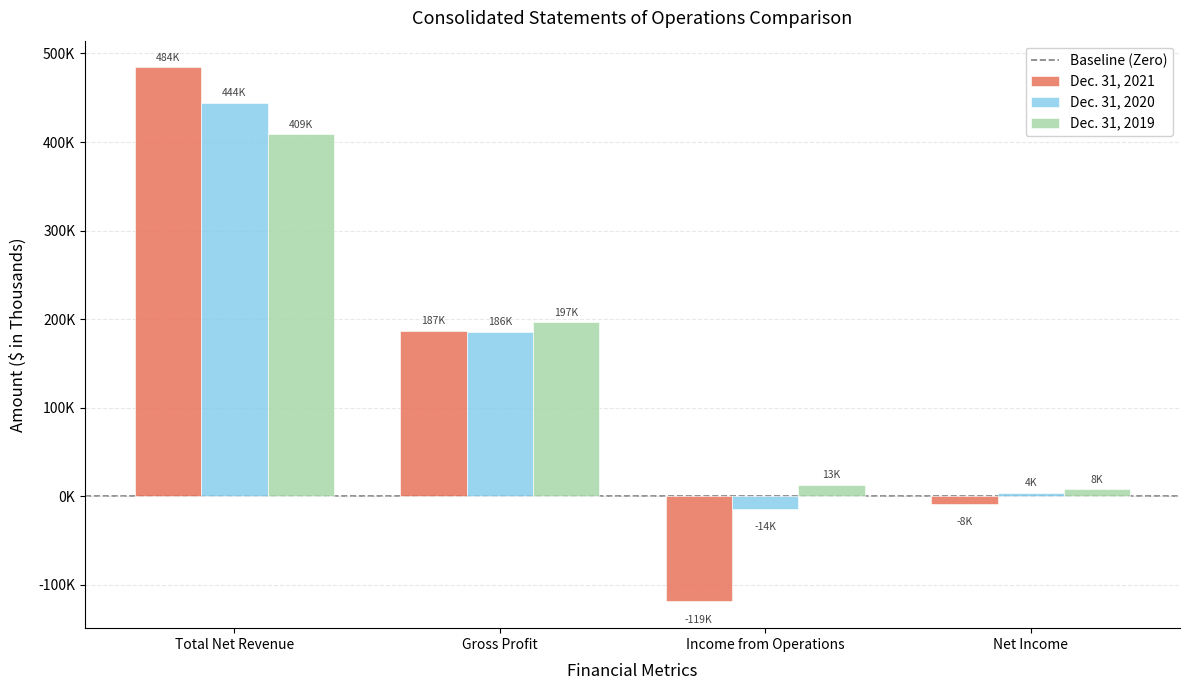

The value of Dec. 31, 2019 at Total Net Revenue is 408830. True or false?

True